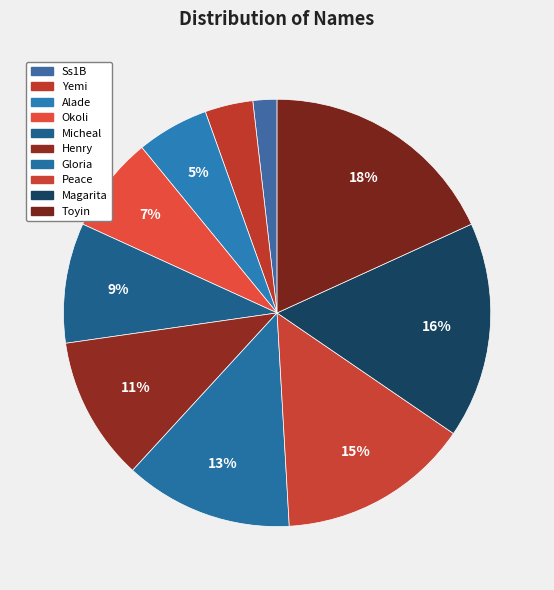

How many slices are in this pie chart?

10